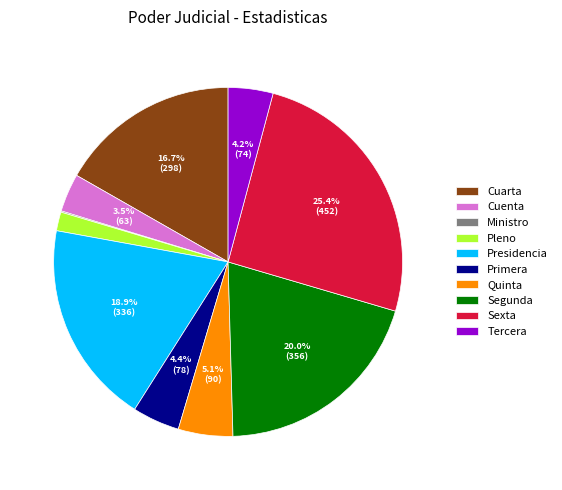

What portion of the pie excludes Cuenta?

96.5%